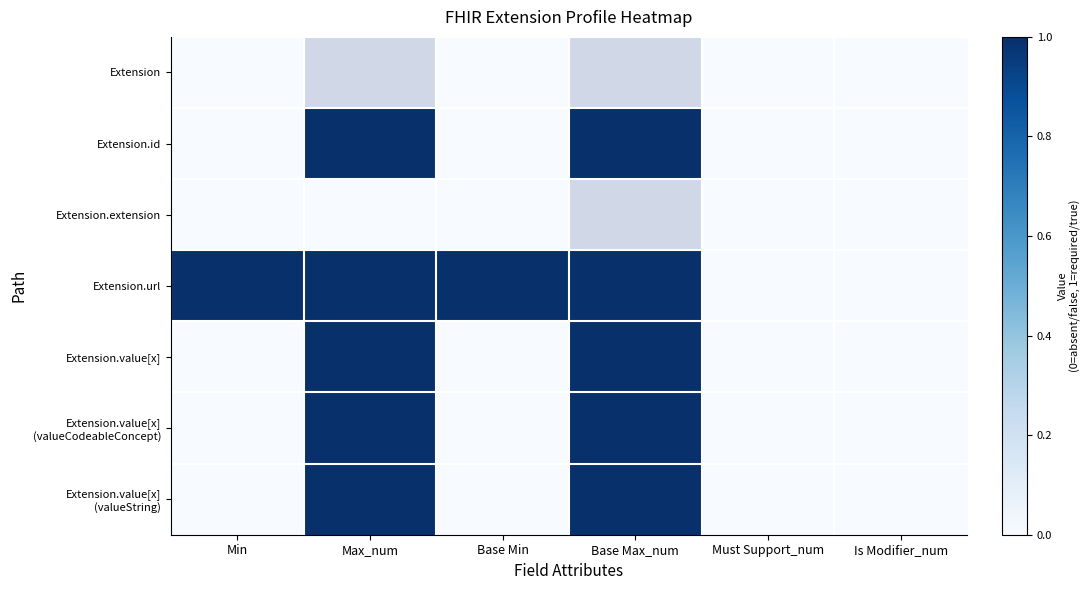

True or false: Extension.value[x] (valueCodeableConcept) has a value of 1.0 at Base Max_num.

True